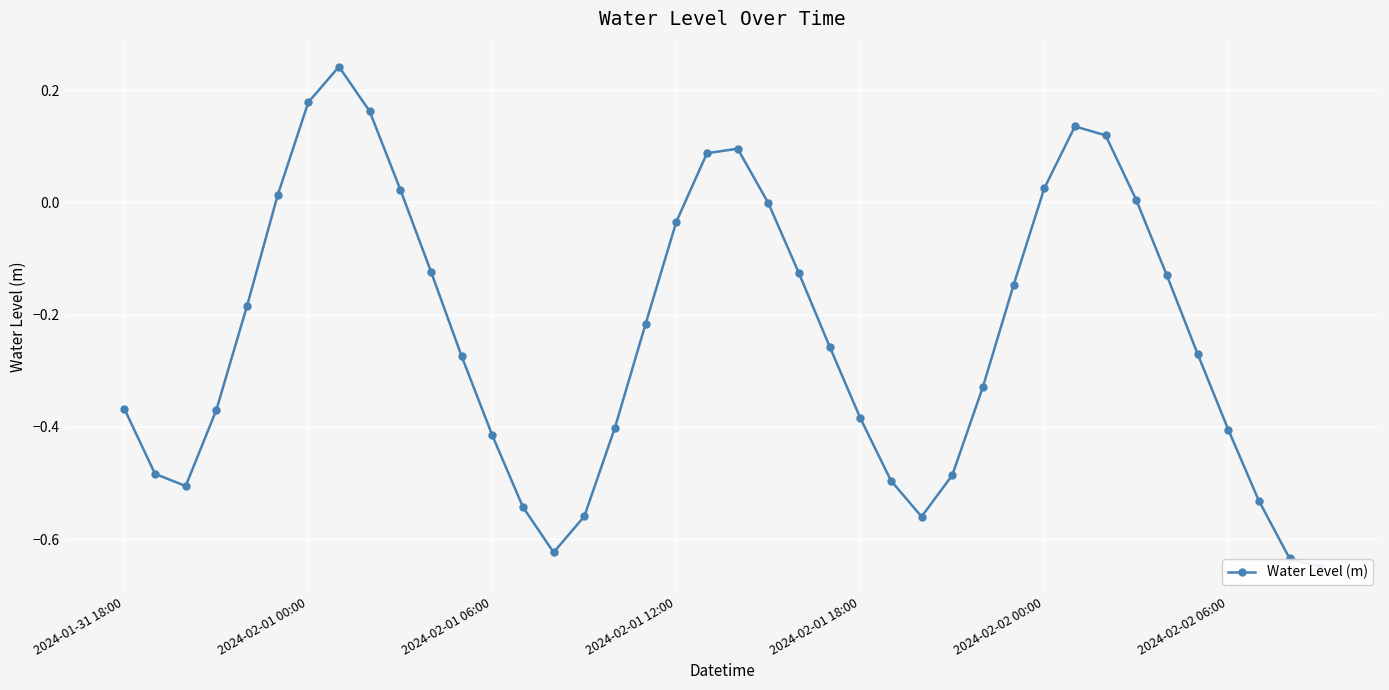

True or false: the data has more than 0 interior local peaks.

True